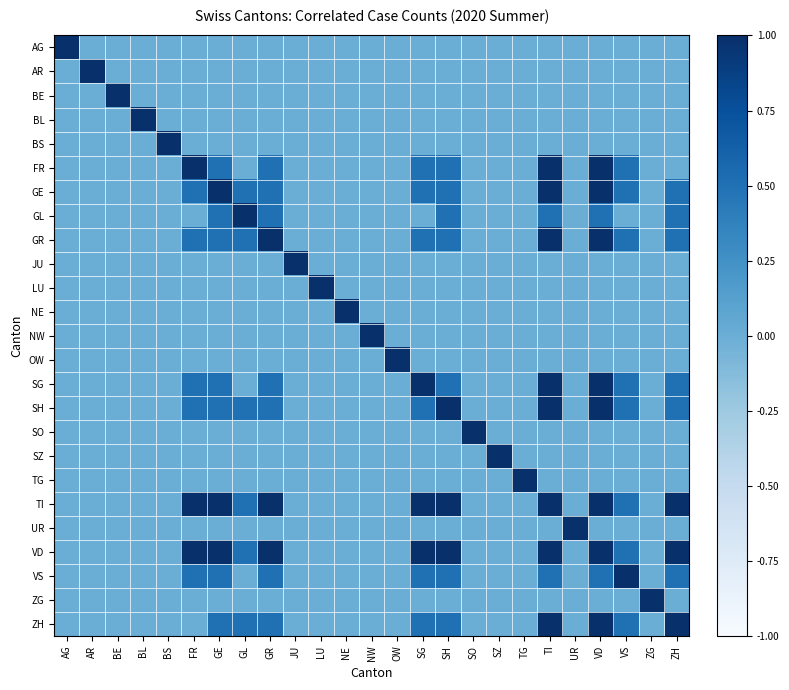

Reading left to right, extract all data points from this chart.

AG: AG=1.0	AR=0.0	BE=0.0	BL=0.0	BS=0.0	FR=0.0	GE=0.0	GL=0.0	GR=0.0	JU=0.0	LU=0.0	NE=0.0	NW=0.0	OW=0.0	SG=0.0	SH=0.0	SO=0.0	SZ=0.0	TG=0.0	TI=0.0	UR=0.0	VD=0.0	VS=0.0	ZG=0.0	ZH=0.0
AR: AG=0.0	AR=1.0	BE=0.0	BL=0.0	BS=0.0	FR=0.0	GE=0.0	GL=0.0	GR=0.0	JU=0.0	LU=0.0	NE=0.0	NW=0.0	OW=0.0	SG=0.0	SH=0.0	SO=0.0	SZ=0.0	TG=0.0	TI=0.0	UR=0.0	VD=0.0	VS=0.0	ZG=0.0	ZH=0.0
BE: AG=0.0	AR=0.0	BE=1.0	BL=0.0	BS=0.0	FR=0.0	GE=0.0	GL=0.0	GR=0.0	JU=0.0	LU=0.0	NE=0.0	NW=0.0	OW=0.0	SG=0.0	SH=0.0	SO=0.0	SZ=0.0	TG=0.0	TI=0.0	UR=0.0	VD=0.0	VS=0.0	ZG=0.0	ZH=0.0
BL: AG=0.0	AR=0.0	BE=0.0	BL=1.0	BS=0.0	FR=0.0	GE=0.0	GL=0.0	GR=0.0	JU=0.0	LU=0.0	NE=0.0	NW=0.0	OW=0.0	SG=0.0	SH=0.0	SO=0.0	SZ=0.0	TG=0.0	TI=0.0	UR=0.0	VD=0.0	VS=0.0	ZG=0.0	ZH=0.0
BS: AG=0.0	AR=0.0	BE=0.0	BL=0.0	BS=1.0	FR=0.0	GE=0.0	GL=0.0	GR=0.0	JU=0.0	LU=0.0	NE=0.0	NW=0.0	OW=0.0	SG=0.0	SH=0.0	SO=0.0	SZ=0.0	TG=0.0	TI=0.0	UR=0.0	VD=0.0	VS=0.0	ZG=0.0	ZH=0.0
FR: AG=0.0	AR=0.0	BE=0.0	BL=0.0	BS=0.0	FR=1.0	GE=0.5	GL=0.0	GR=0.5	JU=0.0	LU=0.0	NE=0.0	NW=0.0	OW=0.0	SG=0.5	SH=0.5	SO=0.0	SZ=0.0	TG=0.0	TI=1.0	UR=0.0	VD=1.0	VS=0.5	ZG=0.0	ZH=0.0
GE: AG=0.0	AR=0.0	BE=0.0	BL=0.0	BS=0.0	FR=0.5	GE=1.0	GL=0.5	GR=0.5	JU=0.0	LU=0.0	NE=0.0	NW=0.0	OW=0.0	SG=0.5	SH=0.5	SO=0.0	SZ=0.0	TG=0.0	TI=1.0	UR=0.0	VD=1.0	VS=0.5	ZG=0.0	ZH=0.5
GL: AG=0.0	AR=0.0	BE=0.0	BL=0.0	BS=0.0	FR=0.0	GE=0.5	GL=1.0	GR=0.5	JU=0.0	LU=0.0	NE=0.0	NW=0.0	OW=0.0	SG=0.0	SH=0.5	SO=0.0	SZ=0.0	TG=0.0	TI=0.5	UR=0.0	VD=0.5	VS=0.0	ZG=0.0	ZH=0.5
GR: AG=0.0	AR=0.0	BE=0.0	BL=0.0	BS=0.0	FR=0.5	GE=0.5	GL=0.5	GR=1.0	JU=0.0	LU=0.0	NE=0.0	NW=0.0	OW=0.0	SG=0.5	SH=0.5	SO=0.0	SZ=0.0	TG=0.0	TI=1.0	UR=0.0	VD=1.0	VS=0.5	ZG=0.0	ZH=0.5
JU: AG=0.0	AR=0.0	BE=0.0	BL=0.0	BS=0.0	FR=0.0	GE=0.0	GL=0.0	GR=0.0	JU=1.0	LU=0.0	NE=0.0	NW=0.0	OW=0.0	SG=0.0	SH=0.0	SO=0.0	SZ=0.0	TG=0.0	TI=0.0	UR=0.0	VD=0.0	VS=0.0	ZG=0.0	ZH=0.0
LU: AG=0.0	AR=0.0	BE=0.0	BL=0.0	BS=0.0	FR=0.0	GE=0.0	GL=0.0	GR=0.0	JU=0.0	LU=1.0	NE=0.0	NW=0.0	OW=0.0	SG=0.0	SH=0.0	SO=0.0	SZ=0.0	TG=0.0	TI=0.0	UR=0.0	VD=0.0	VS=0.0	ZG=0.0	ZH=0.0
NE: AG=0.0	AR=0.0	BE=0.0	BL=0.0	BS=0.0	FR=0.0	GE=0.0	GL=0.0	GR=0.0	JU=0.0	LU=0.0	NE=1.0	NW=0.0	OW=0.0	SG=0.0	SH=0.0	SO=0.0	SZ=0.0	TG=0.0	TI=0.0	UR=0.0	VD=0.0	VS=0.0	ZG=0.0	ZH=0.0
NW: AG=0.0	AR=0.0	BE=0.0	BL=0.0	BS=0.0	FR=0.0	GE=0.0	GL=0.0	GR=0.0	JU=0.0	LU=0.0	NE=0.0	NW=1.0	OW=0.0	SG=0.0	SH=0.0	SO=0.0	SZ=0.0	TG=0.0	TI=0.0	UR=0.0	VD=0.0	VS=0.0	ZG=0.0	ZH=0.0
OW: AG=0.0	AR=0.0	BE=0.0	BL=0.0	BS=0.0	FR=0.0	GE=0.0	GL=0.0	GR=0.0	JU=0.0	LU=0.0	NE=0.0	NW=0.0	OW=1.0	SG=0.0	SH=0.0	SO=0.0	SZ=0.0	TG=0.0	TI=0.0	UR=0.0	VD=0.0	VS=0.0	ZG=0.0	ZH=0.0
SG: AG=0.0	AR=0.0	BE=0.0	BL=0.0	BS=0.0	FR=0.5	GE=0.5	GL=0.0	GR=0.5	JU=0.0	LU=0.0	NE=0.0	NW=0.0	OW=0.0	SG=1.0	SH=0.5	SO=0.0	SZ=0.0	TG=0.0	TI=1.0	UR=0.0	VD=1.0	VS=0.5	ZG=0.0	ZH=0.5
SH: AG=0.0	AR=0.0	BE=0.0	BL=0.0	BS=0.0	FR=0.5	GE=0.5	GL=0.5	GR=0.5	JU=0.0	LU=0.0	NE=0.0	NW=0.0	OW=0.0	SG=0.5	SH=1.0	SO=0.0	SZ=0.0	TG=0.0	TI=1.0	UR=0.0	VD=1.0	VS=0.5	ZG=0.0	ZH=0.5
SO: AG=0.0	AR=0.0	BE=0.0	BL=0.0	BS=0.0	FR=0.0	GE=0.0	GL=0.0	GR=0.0	JU=0.0	LU=0.0	NE=0.0	NW=0.0	OW=0.0	SG=0.0	SH=0.0	SO=1.0	SZ=0.0	TG=0.0	TI=0.0	UR=0.0	VD=0.0	VS=0.0	ZG=0.0	ZH=0.0
SZ: AG=0.0	AR=0.0	BE=0.0	BL=0.0	BS=0.0	FR=0.0	GE=0.0	GL=0.0	GR=0.0	JU=0.0	LU=0.0	NE=0.0	NW=0.0	OW=0.0	SG=0.0	SH=0.0	SO=0.0	SZ=1.0	TG=0.0	TI=0.0	UR=0.0	VD=0.0	VS=0.0	ZG=0.0	ZH=0.0
TG: AG=0.0	AR=0.0	BE=0.0	BL=0.0	BS=0.0	FR=0.0	GE=0.0	GL=0.0	GR=0.0	JU=0.0	LU=0.0	NE=0.0	NW=0.0	OW=0.0	SG=0.0	SH=0.0	SO=0.0	SZ=0.0	TG=1.0	TI=0.0	UR=0.0	VD=0.0	VS=0.0	ZG=0.0	ZH=0.0
TI: AG=0.0	AR=0.0	BE=0.0	BL=0.0	BS=0.0	FR=1.0	GE=1.0	GL=0.5	GR=1.0	JU=0.0	LU=0.0	NE=0.0	NW=0.0	OW=0.0	SG=1.0	SH=1.0	SO=0.0	SZ=0.0	TG=0.0	TI=1.0	UR=0.0	VD=1.0	VS=0.5	ZG=0.0	ZH=1.0
UR: AG=0.0	AR=0.0	BE=0.0	BL=0.0	BS=0.0	FR=0.0	GE=0.0	GL=0.0	GR=0.0	JU=0.0	LU=0.0	NE=0.0	NW=0.0	OW=0.0	SG=0.0	SH=0.0	SO=0.0	SZ=0.0	TG=0.0	TI=0.0	UR=1.0	VD=0.0	VS=0.0	ZG=0.0	ZH=0.0
VD: AG=0.0	AR=0.0	BE=0.0	BL=0.0	BS=0.0	FR=1.0	GE=1.0	GL=0.5	GR=1.0	JU=0.0	LU=0.0	NE=0.0	NW=0.0	OW=0.0	SG=1.0	SH=1.0	SO=0.0	SZ=0.0	TG=0.0	TI=1.0	UR=0.0	VD=1.0	VS=0.5	ZG=0.0	ZH=1.0
VS: AG=0.0	AR=0.0	BE=0.0	BL=0.0	BS=0.0	FR=0.5	GE=0.5	GL=0.0	GR=0.5	JU=0.0	LU=0.0	NE=0.0	NW=0.0	OW=0.0	SG=0.5	SH=0.5	SO=0.0	SZ=0.0	TG=0.0	TI=0.5	UR=0.0	VD=0.5	VS=1.0	ZG=0.0	ZH=0.5
ZG: AG=0.0	AR=0.0	BE=0.0	BL=0.0	BS=0.0	FR=0.0	GE=0.0	GL=0.0	GR=0.0	JU=0.0	LU=0.0	NE=0.0	NW=0.0	OW=0.0	SG=0.0	SH=0.0	SO=0.0	SZ=0.0	TG=0.0	TI=0.0	UR=0.0	VD=0.0	VS=0.0	ZG=1.0	ZH=0.0
ZH: AG=0.0	AR=0.0	BE=0.0	BL=0.0	BS=0.0	FR=0.0	GE=0.5	GL=0.5	GR=0.5	JU=0.0	LU=0.0	NE=0.0	NW=0.0	OW=0.0	SG=0.5	SH=0.5	SO=0.0	SZ=0.0	TG=0.0	TI=1.0	UR=0.0	VD=1.0	VS=0.5	ZG=0.0	ZH=1.0